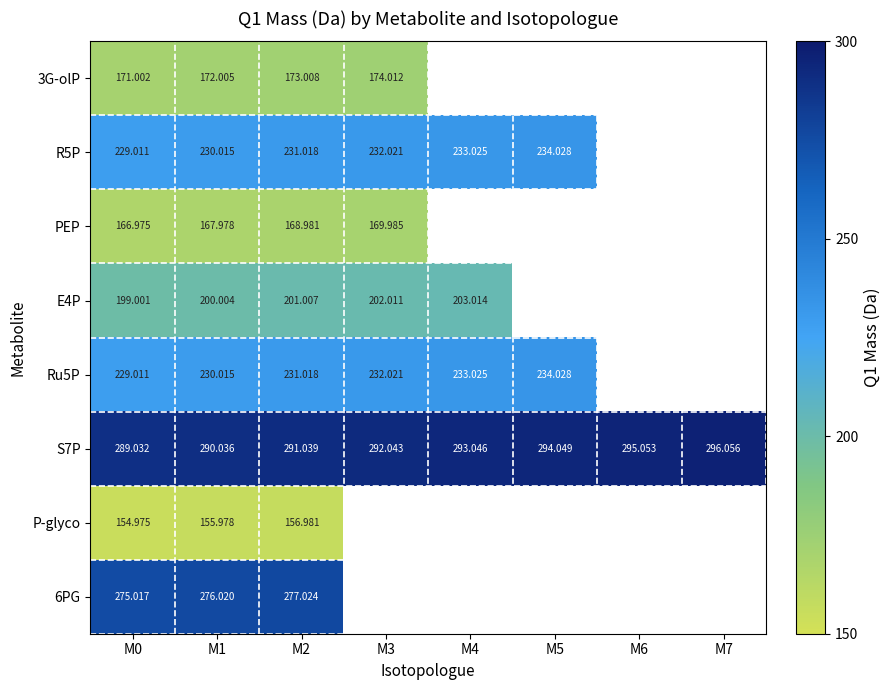

What is the sum of the R5P values at M0 and M3?

461.0